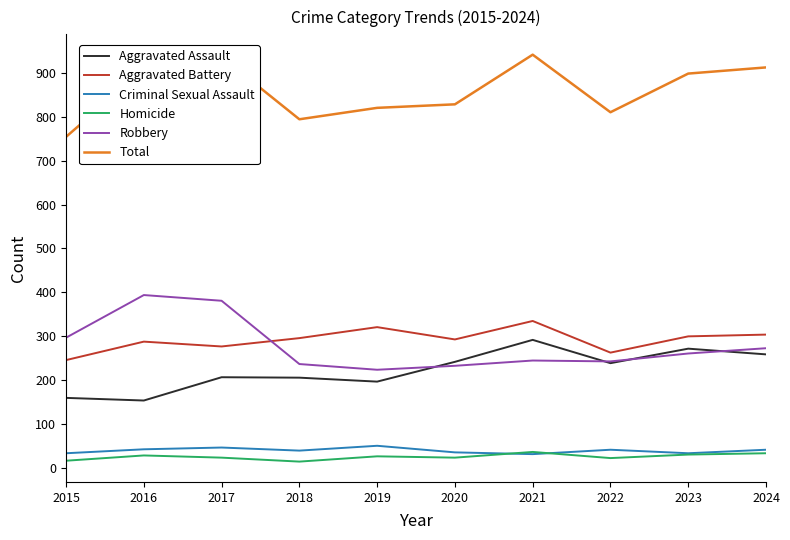

List the series in order of their peak value, lowest first.

Homicide, Criminal Sexual Assault, Aggravated Assault, Aggravated Battery, Robbery, Total